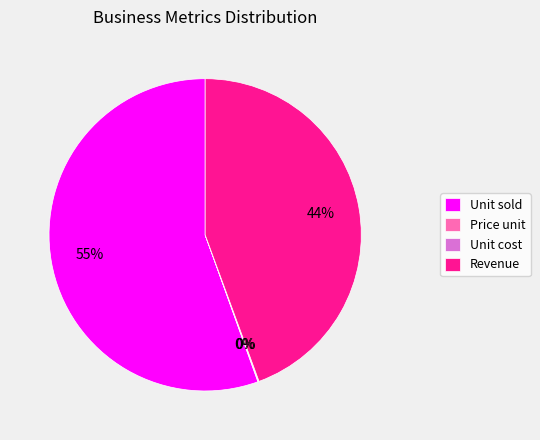

Is there a majority slice in this chart?

Yes